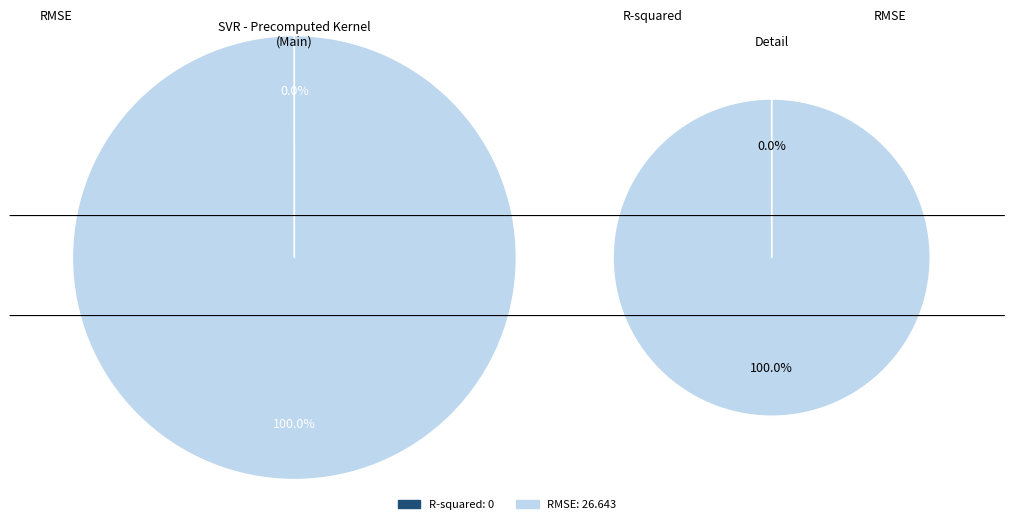

What is the majority slice?

RMSE